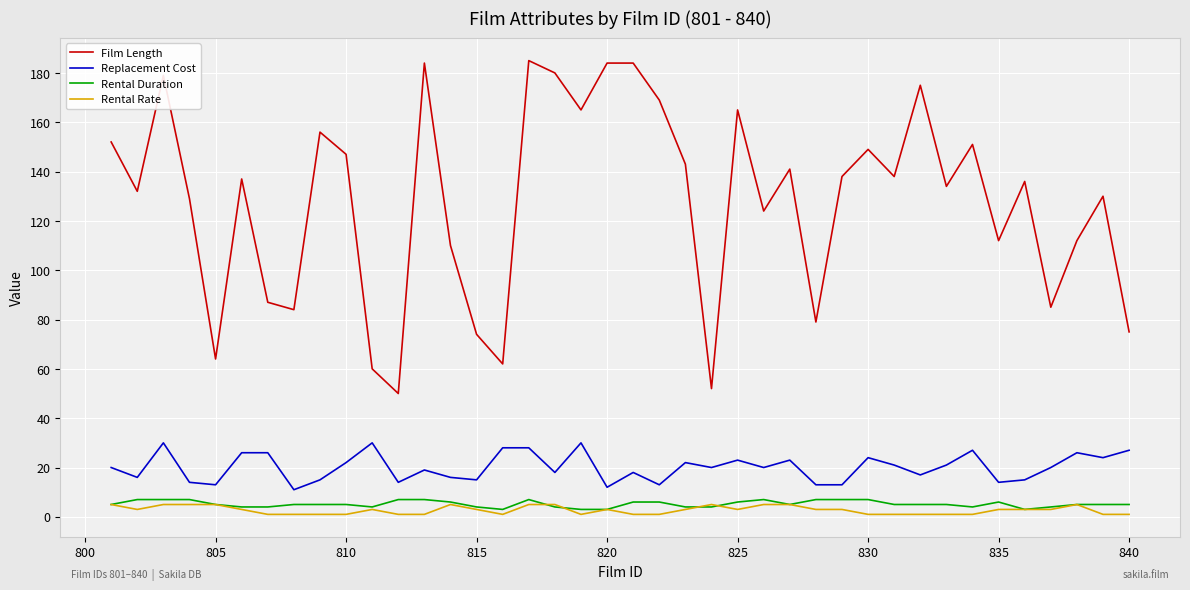

Which series has the largest total across all categories?

Film Length